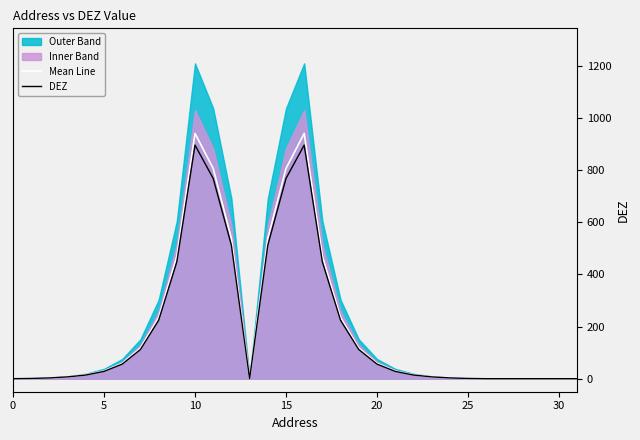

What is the average value of the DEZ series?

191.8